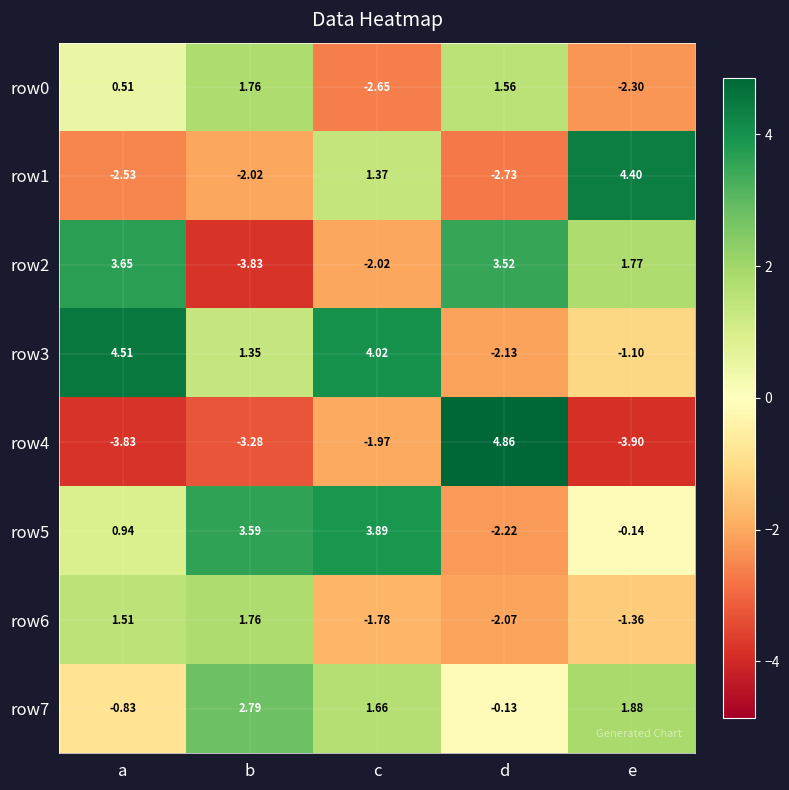

Where is row2 nearest to the value 0?

e